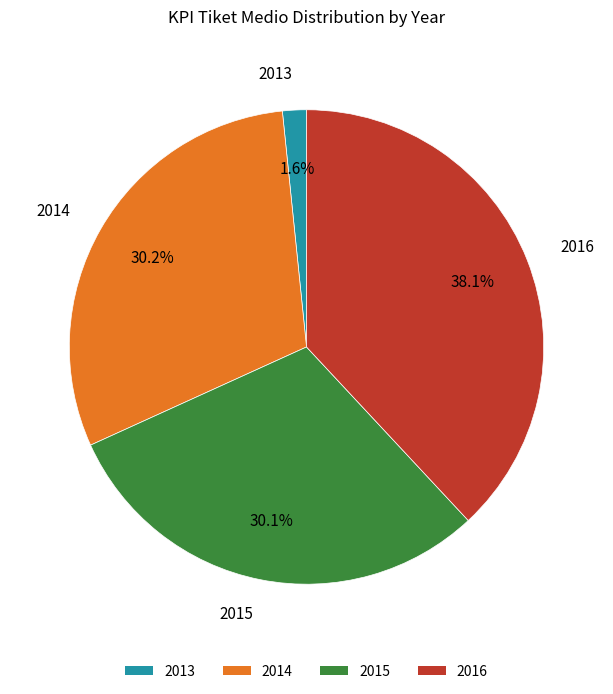

Count the number of slices in the pie.

4